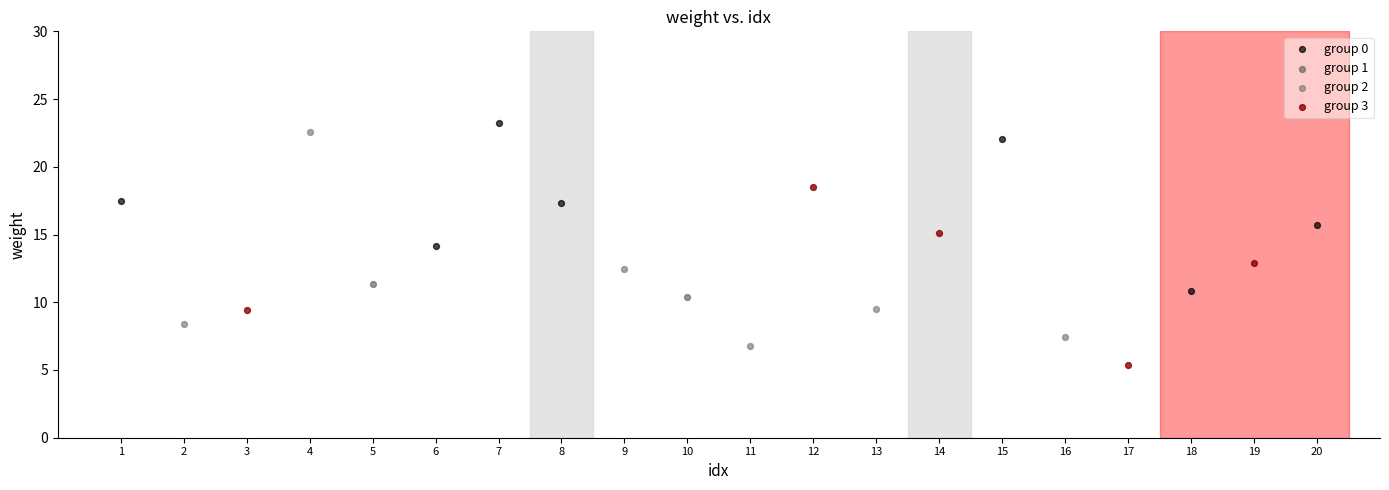

What are all the series names shown in the legend?

group 0, group 1, group 2, group 3